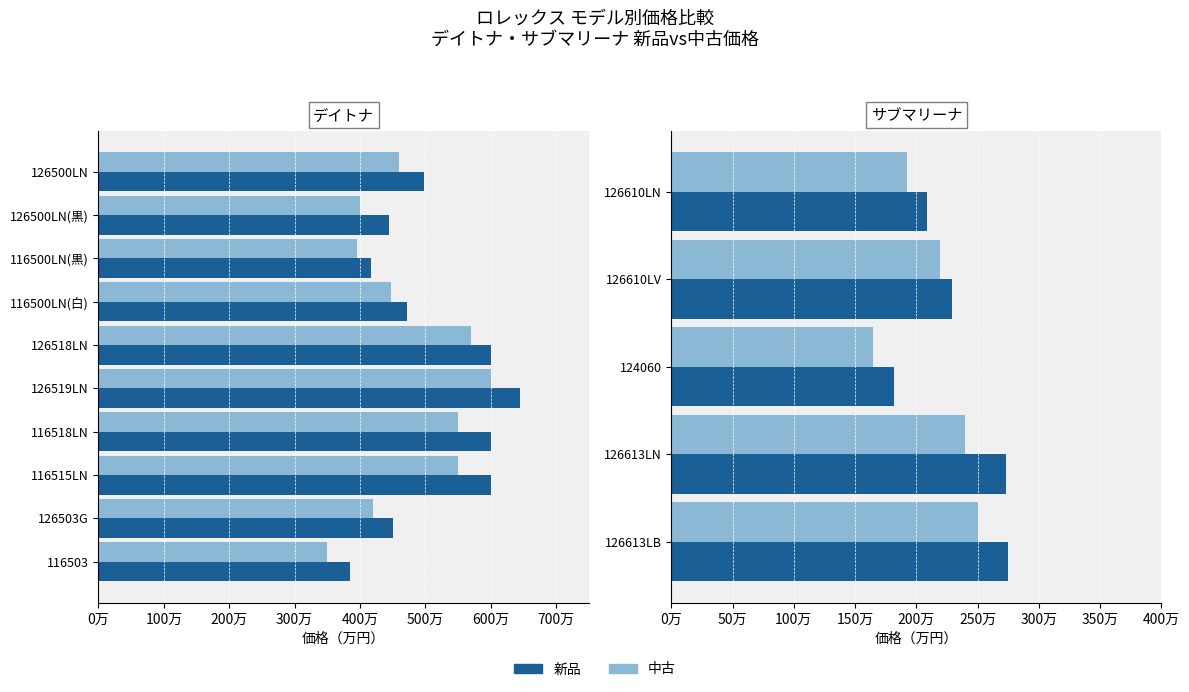

What is the sum of the 中古 values at 124060 and 126610LN?

357